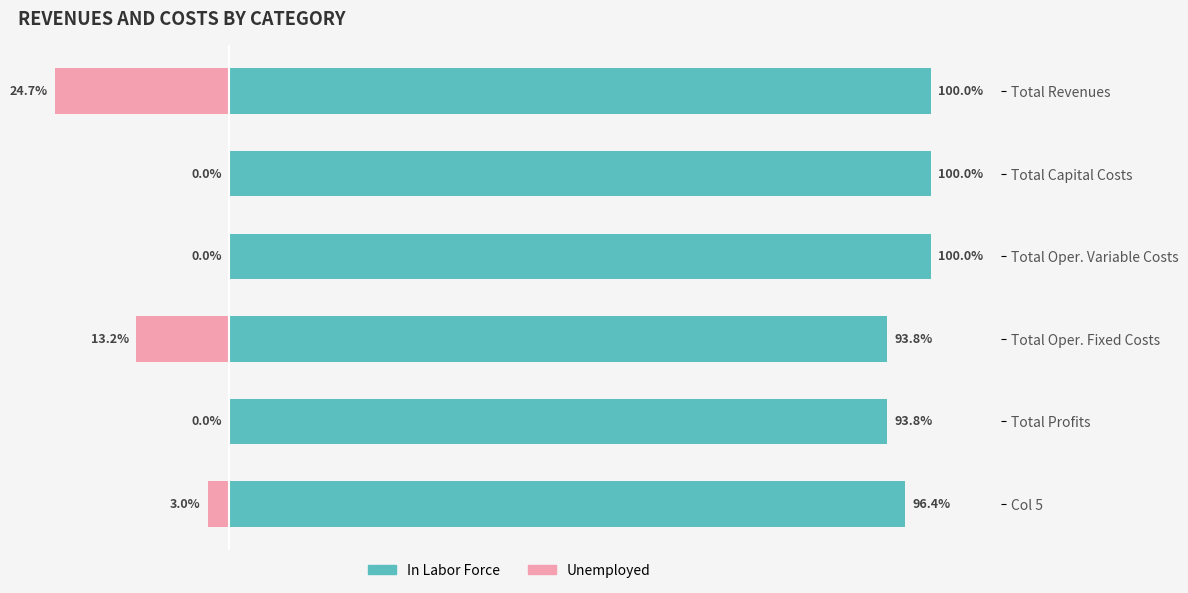

What is the value of the In Labor Force bar at the 5th from the left?

93.8